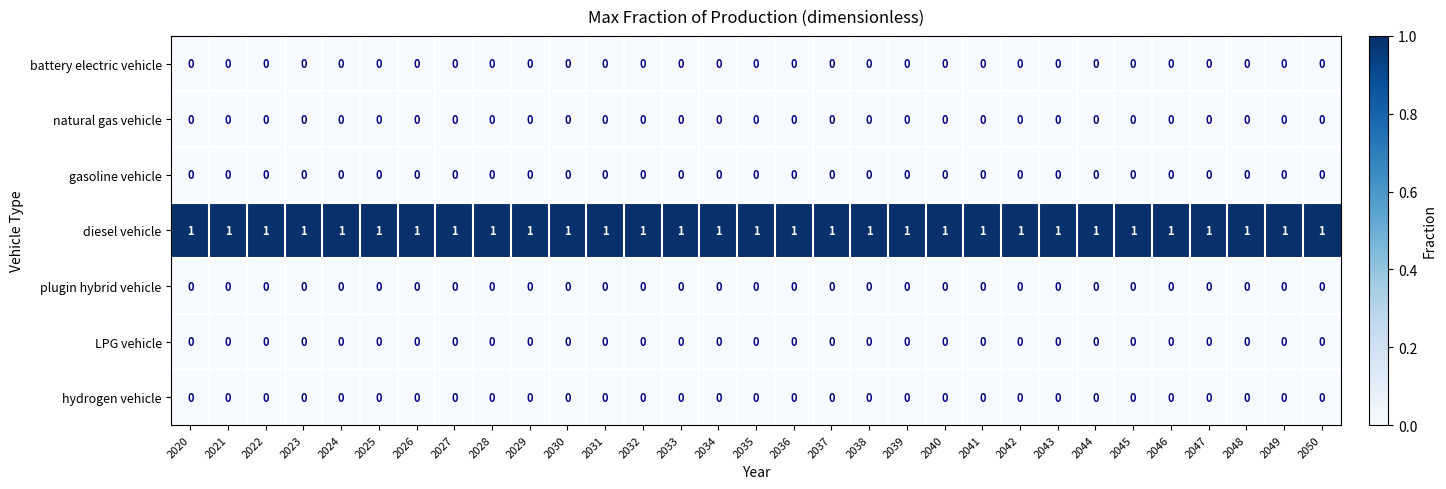

The gasoline vehicle series shows 0 at 2035. True or false?

True